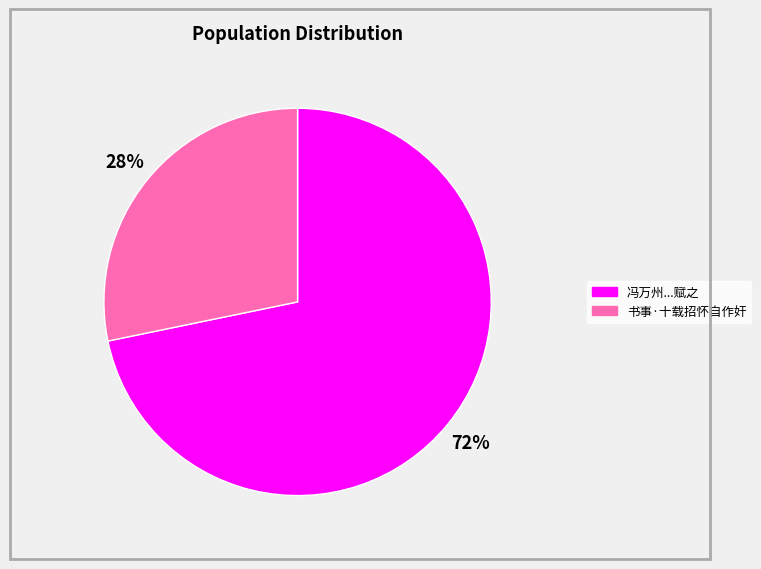

To the nearest percent, what is the combined percentage of 冯万州...赋之 and 书事·十载招怀自作奸?

100%